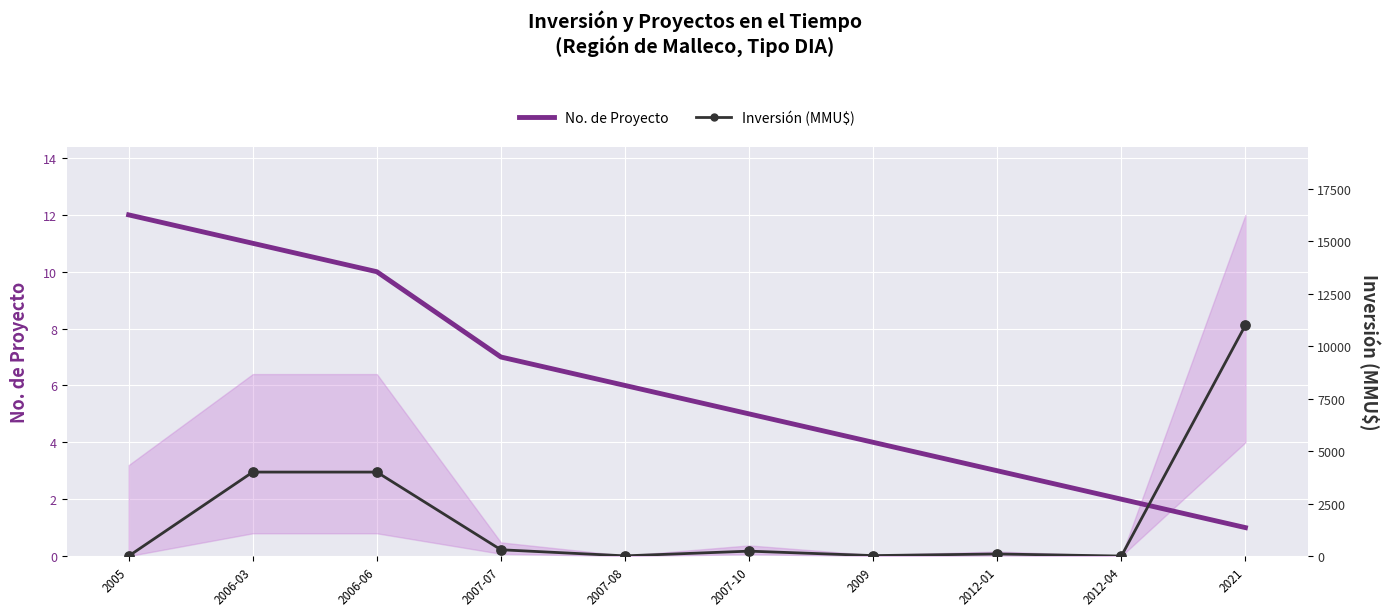

Which series reaches the minimum Y coordinate?

Inversión (MMU$)